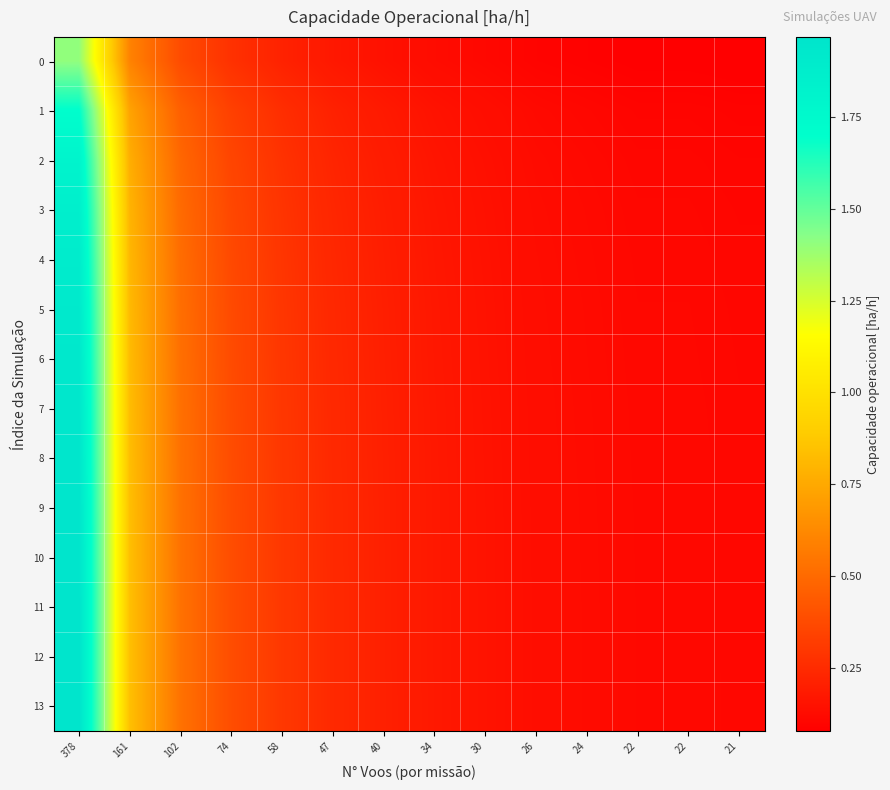

Which label corresponds to the largest value in the chart?

378